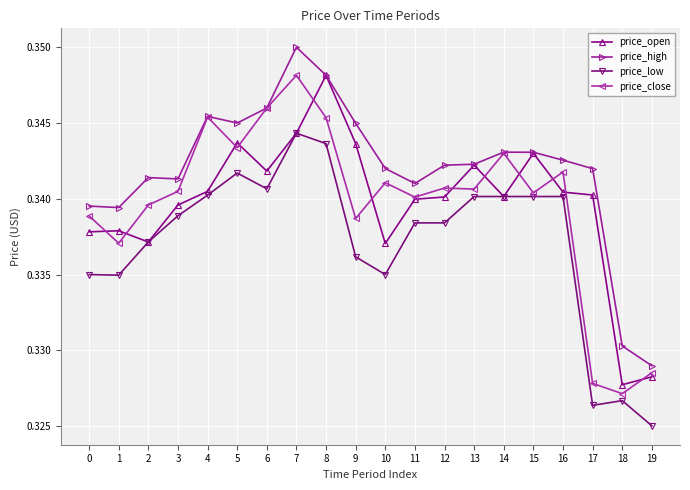

Is it true that price_low equals 0.6 at 1?

False